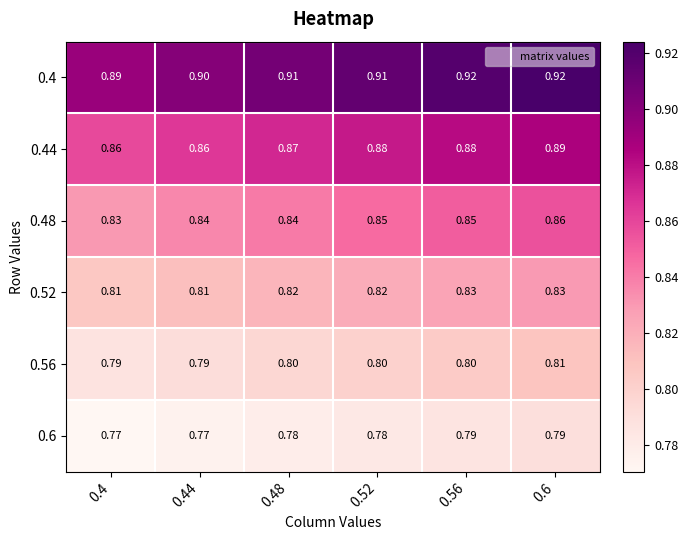

Which series has the widest spread of values?

0.4